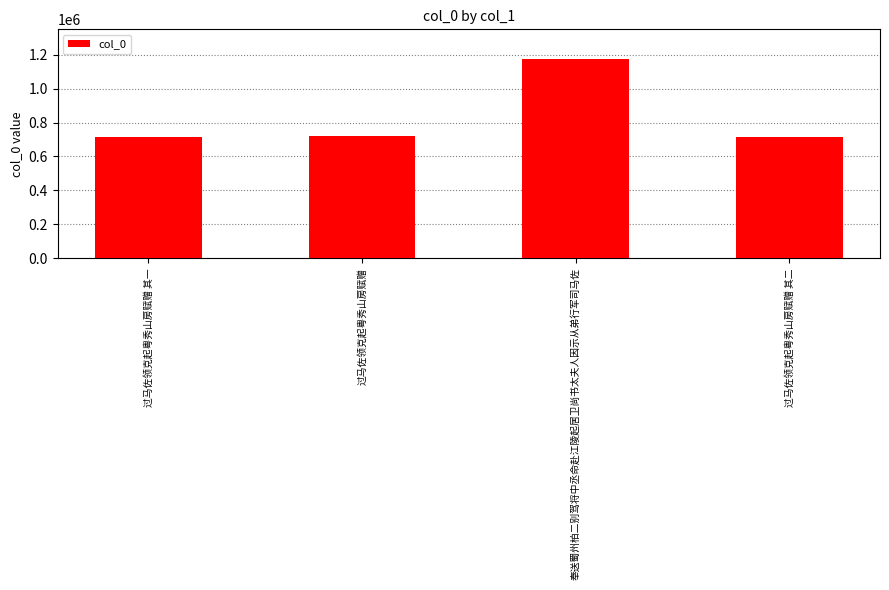

What is the change in value from 奉送蜀州柏二别驾将中丞命赴江陵起居卫尚书太夫人因示从弟行军司马佐 to 过马佐领克起粤秀山房赋赠 其二?

-455722